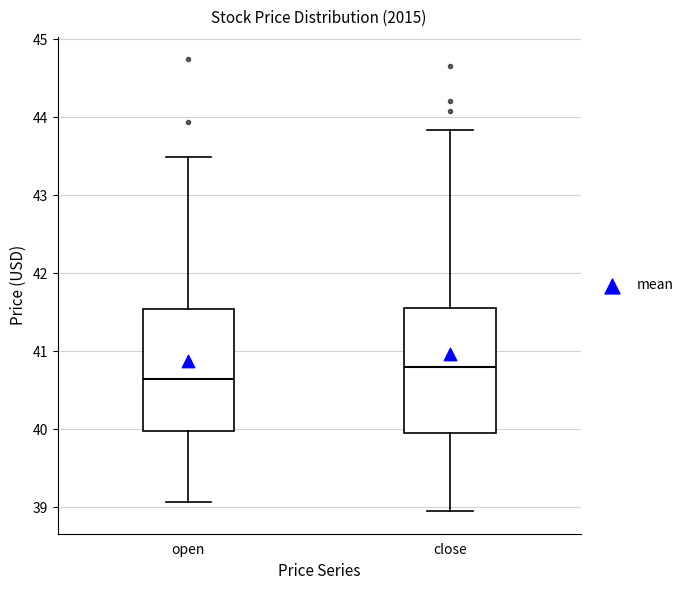

Reading left to right, transcribe this box plot: for each box, give where its median line is, the range the box spans, and where its two whiskers end, as read against the y-axis. The values are not printed on the chart, so give them approximately, as read against the axis.

open: median 40.6, box 40.0 to 41.5, whiskers 39.1 to 43.5
close: median 40.8, box 40.0 to 41.6, whiskers 39.0 to 43.8